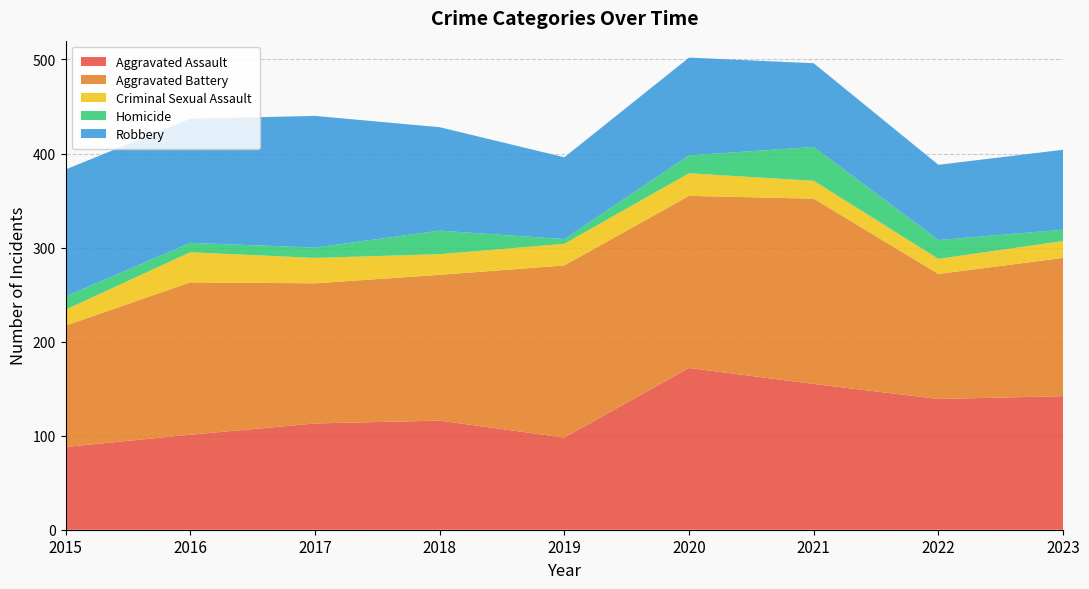

Reading left to right, transcribe all the data shown in this chart.

Aggravated Assault: 2015=88	2016=101	2017=113	2018=116	2019=98	2020=172	2021=155	2022=139	2023=142
Aggravated Battery: 2015=129	2016=162	2017=149	2018=155	2019=183	2020=183	2021=197	2022=133	2023=147
Criminal Sexual Assault: 2015=17	2016=32	2017=27	2018=22	2019=23	2020=24	2021=19	2022=16	2023=18
Homicide: 2015=14	2016=10	2017=11	2018=25	2019=5	2020=19	2021=36	2022=20	2023=12
Robbery: 2015=135	2016=132	2017=140	2018=110	2019=87	2020=104	2021=89	2022=80	2023=85